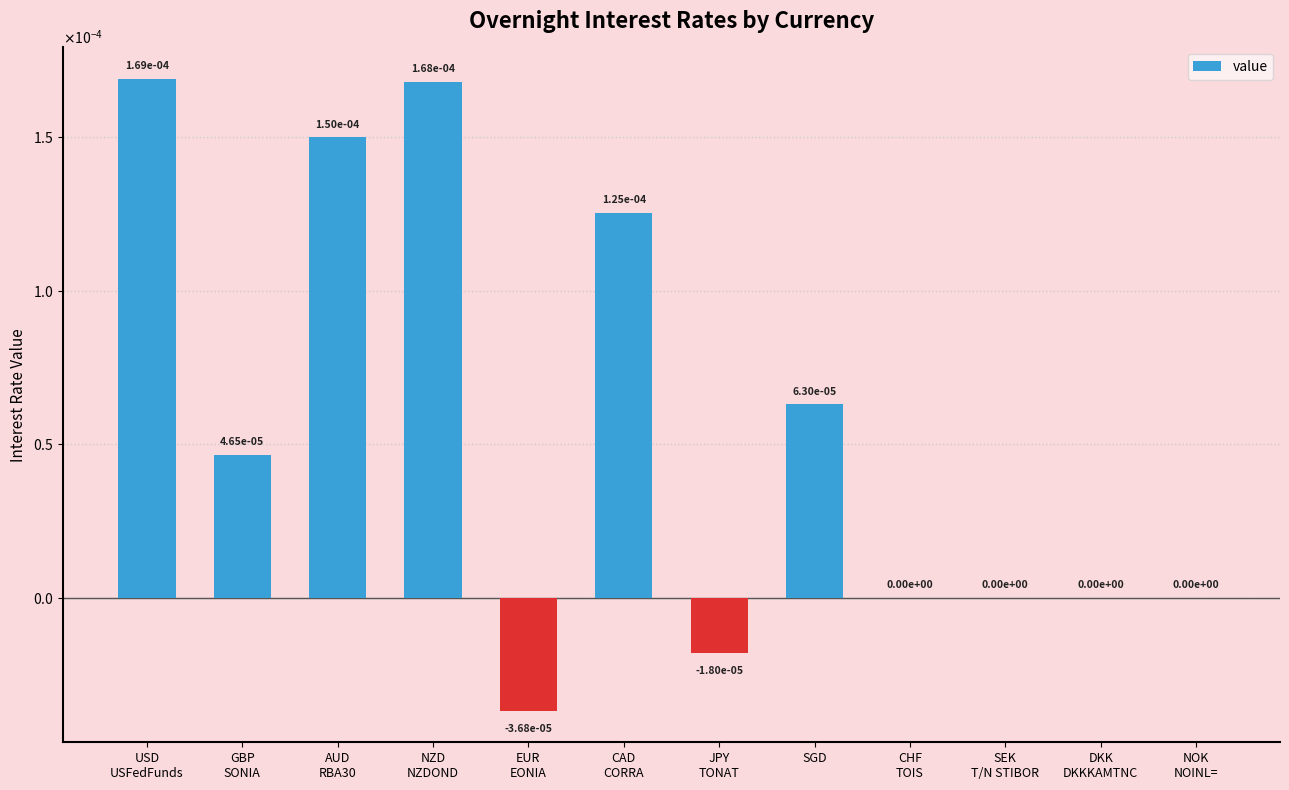

At which label does the data first exceed 0?

USD
USFedFunds